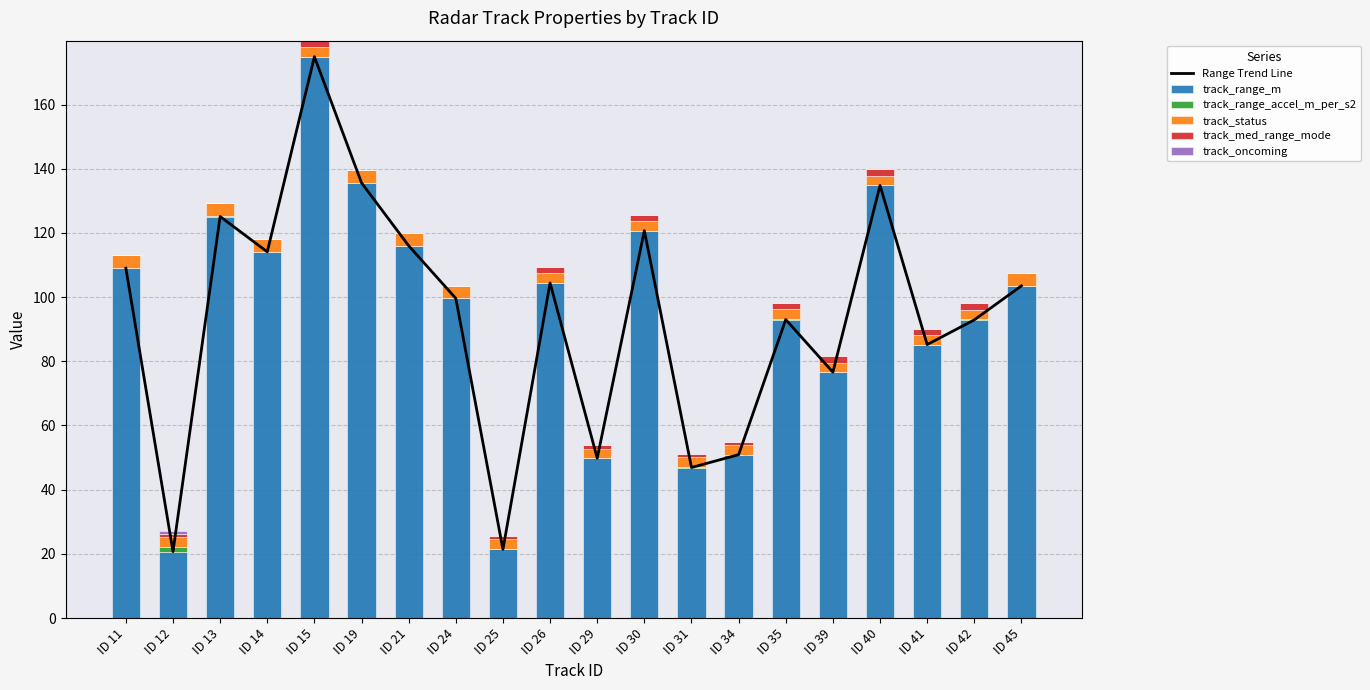

What is the difference between the second highest and minimum values in the track_range_accel_m_per_s2 series?

0.2